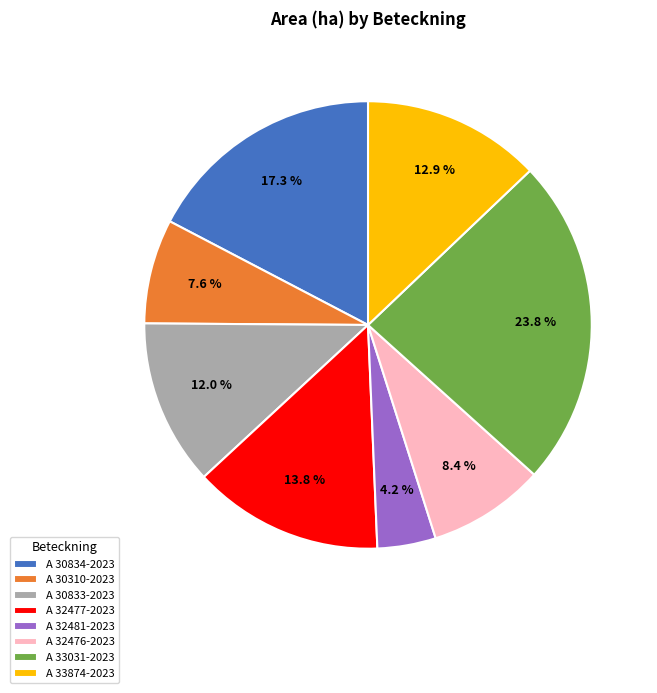

To the nearest percent, what portion does A 30834-2023 represent?

17%